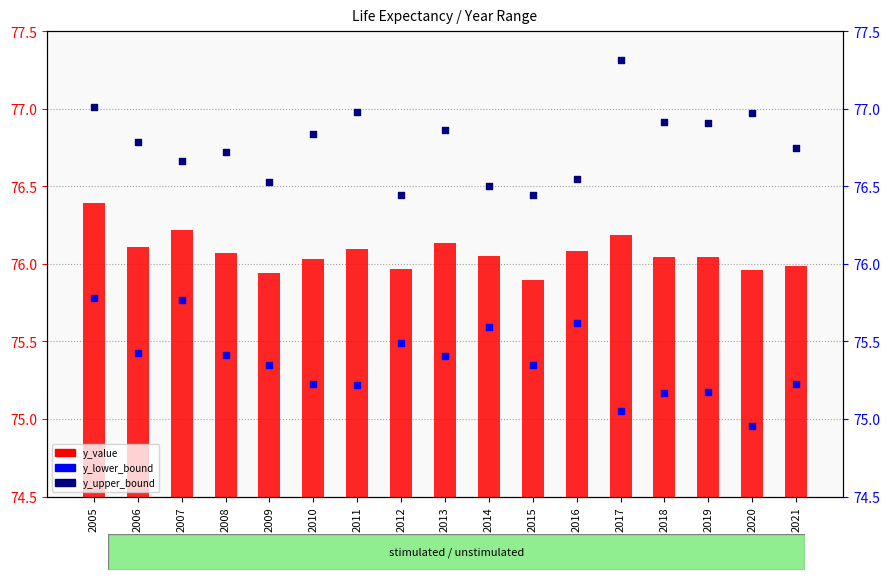

Which series reaches the maximum Y coordinate?

y_upper_bound